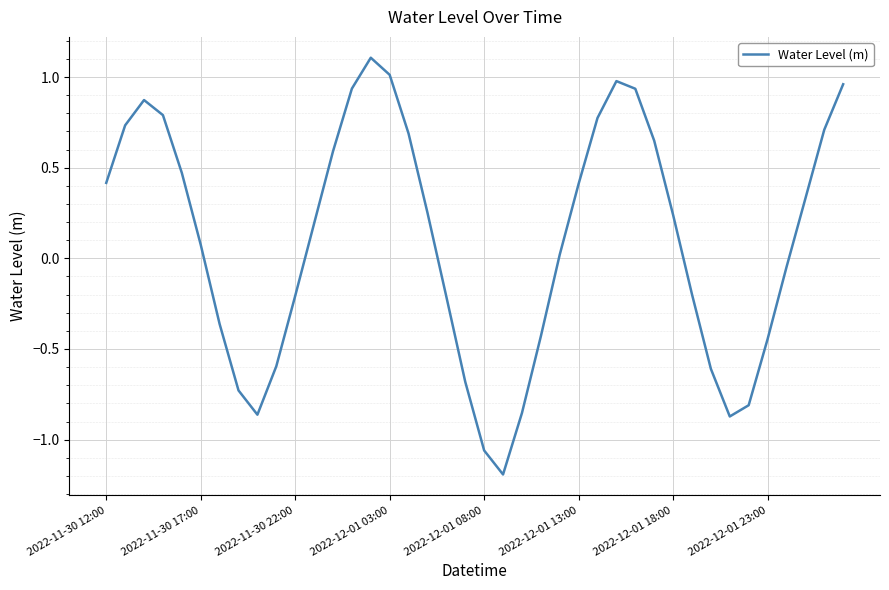

Count the number of values greater than 0.

23